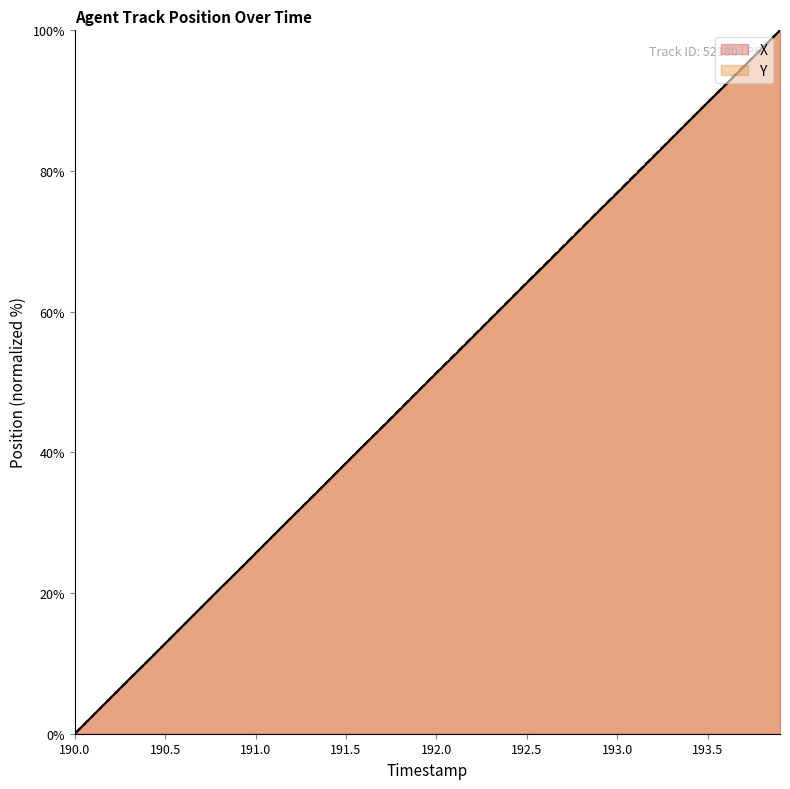

What is the highest value of the X series?

100.0